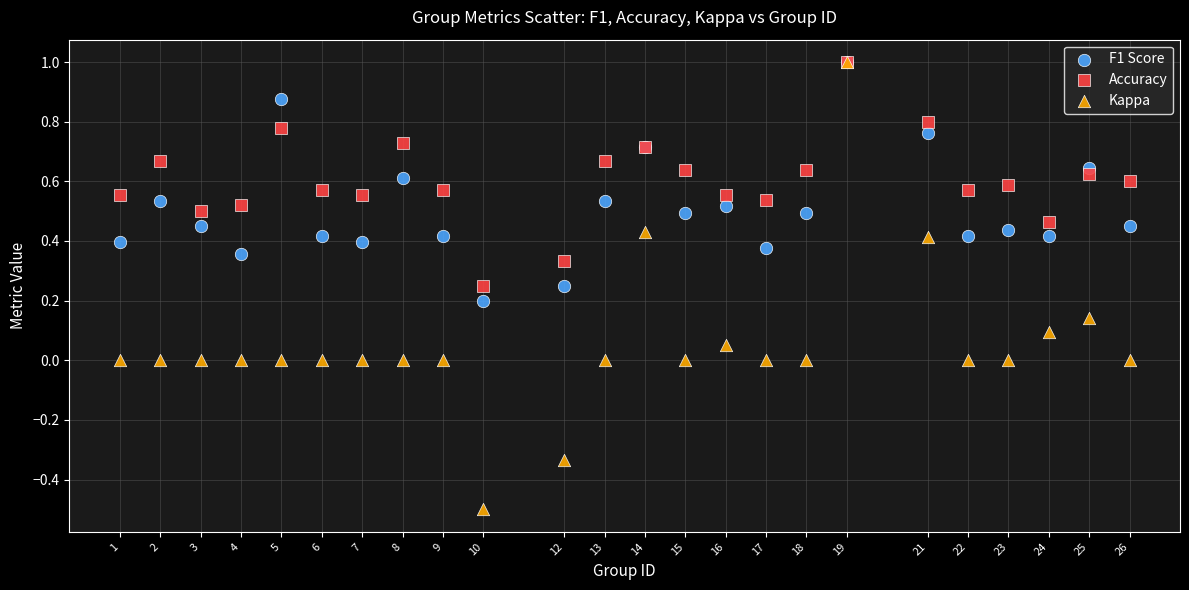

What are all the series names shown in the legend?

F1 Score, Accuracy, Kappa